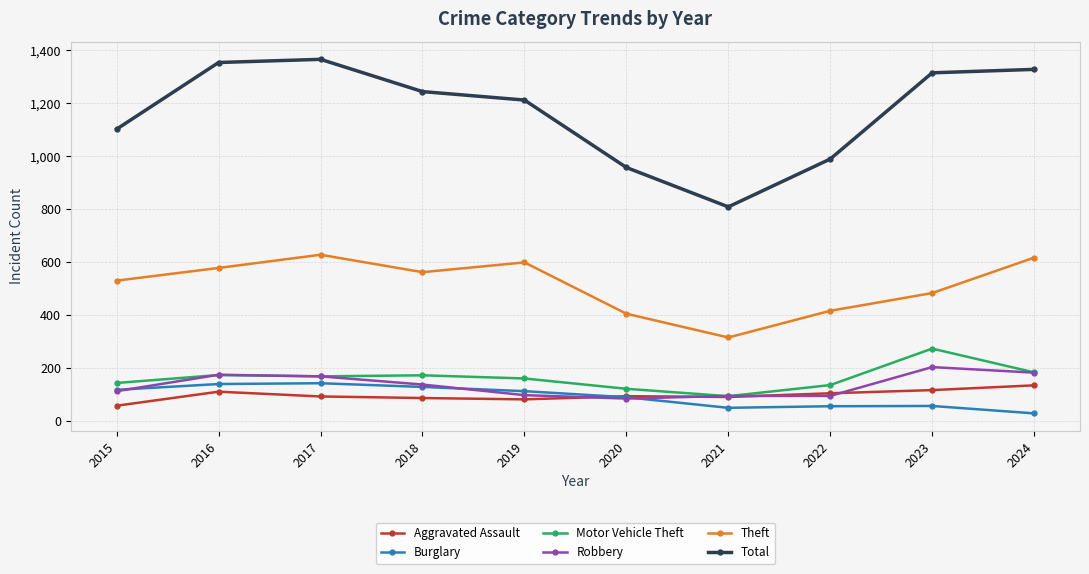

What are all the series names shown in the legend?

Aggravated Assault, Burglary, Motor Vehicle Theft, Robbery, Theft, Total